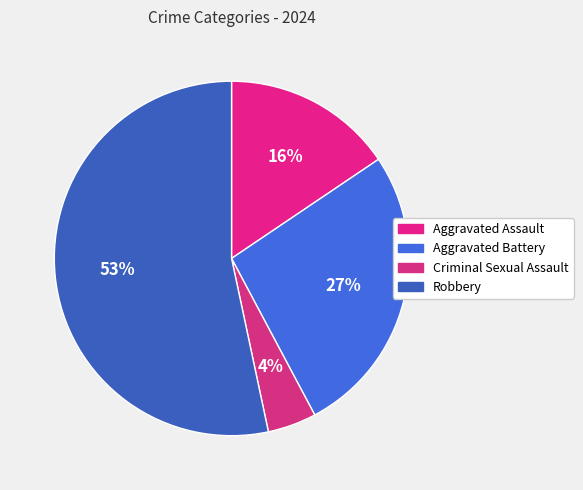

To the nearest percent, what portion does Criminal Sexual Assault represent?

4%